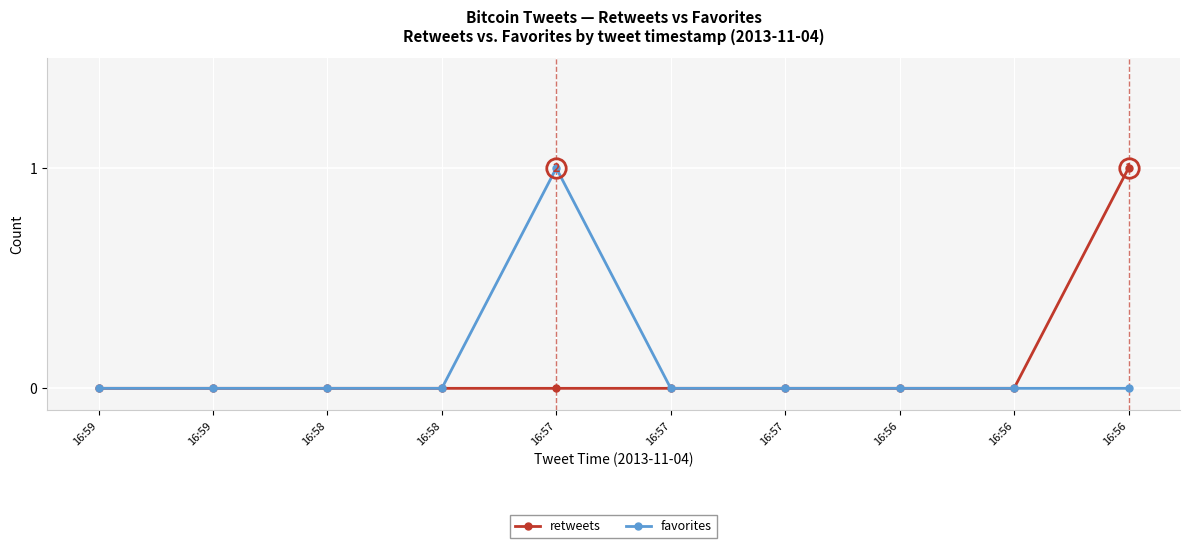

Reading left to right, extract all data points from this chart.

retweets: 0	0	0	0	0	0	0	0	0	1
favorites: 0	0	0	0	1	0	0	0	0	0